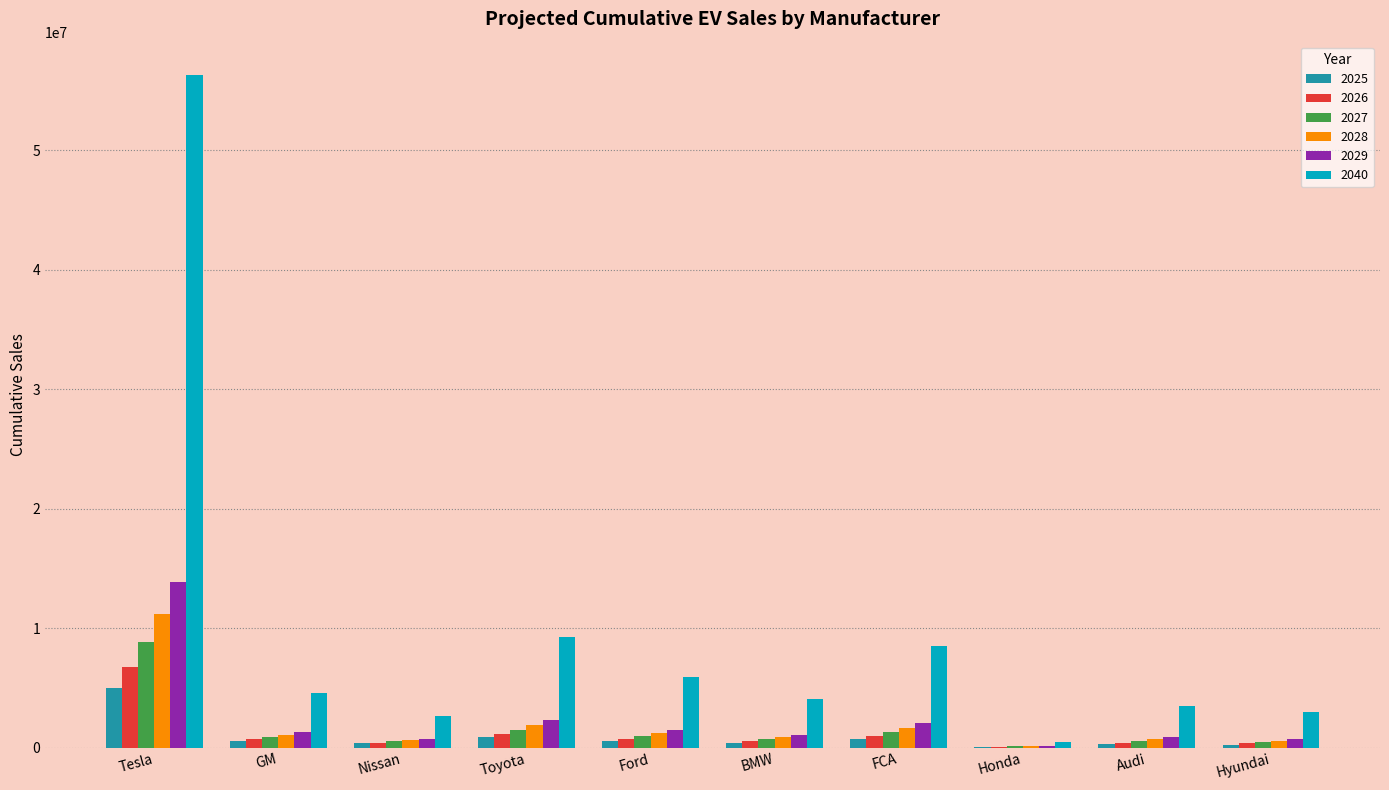

Which series has the largest total across all categories?

2040